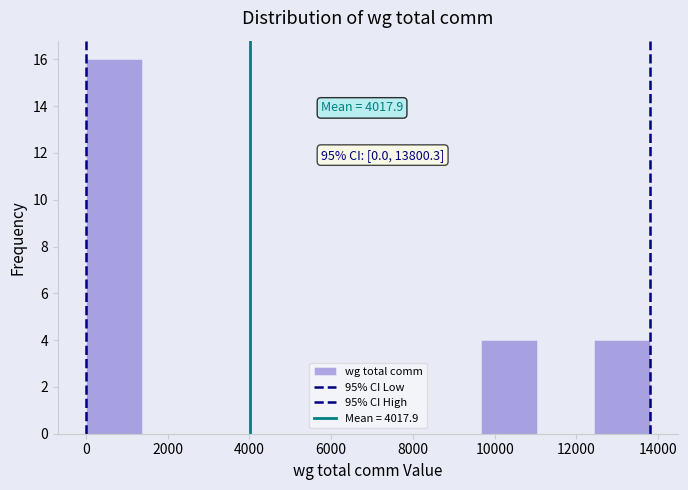

Which range on the x-axis has the tallest bar?

0 to 1400